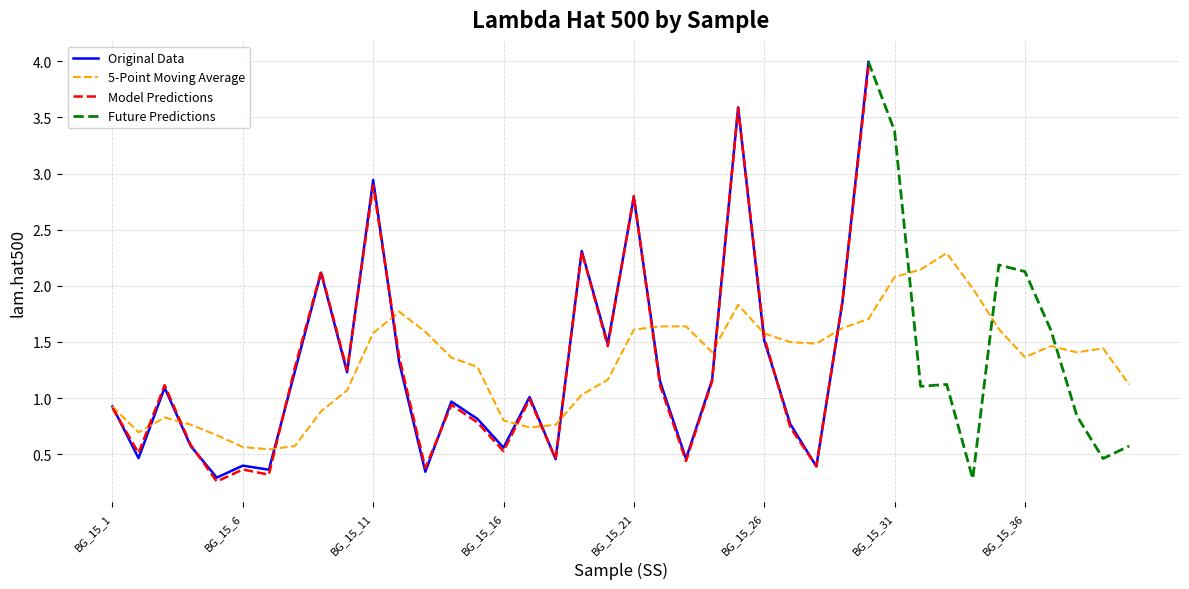

Is it true that Original Data equals 0.9 at BG_15_1?

True